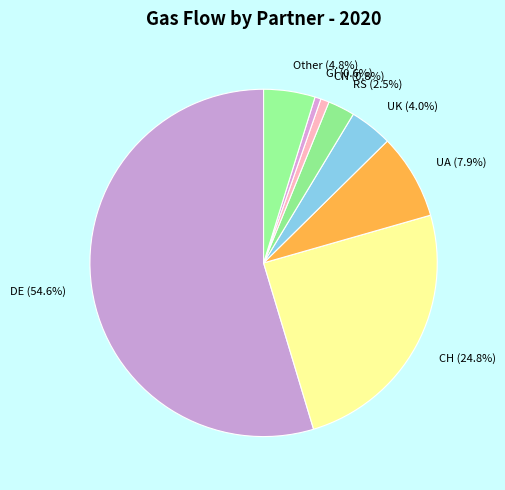

Is CH (24.8%) the majority of the pie?

No